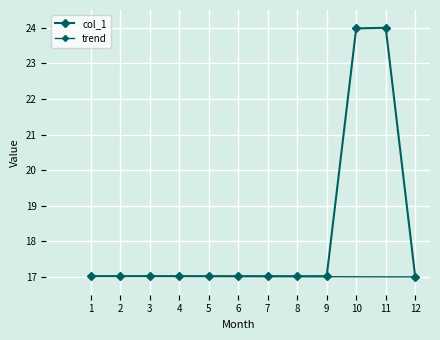

True or false: there are more than 0 points higher than both neighbors.

True